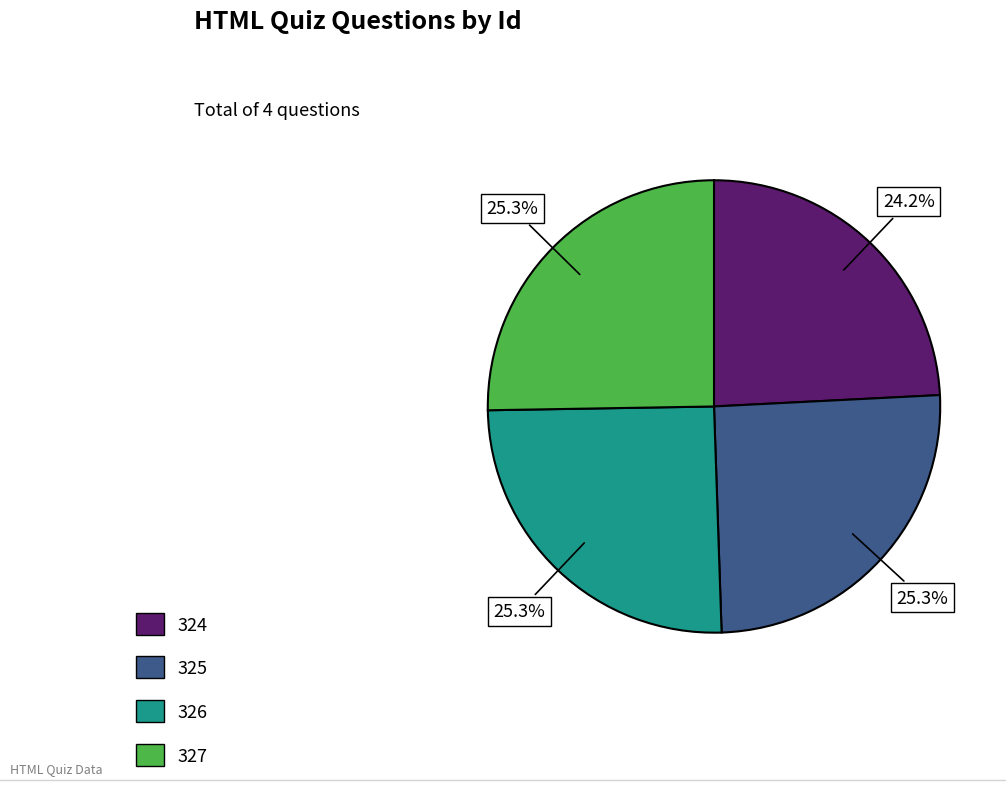

Which slice is the smallest?

324